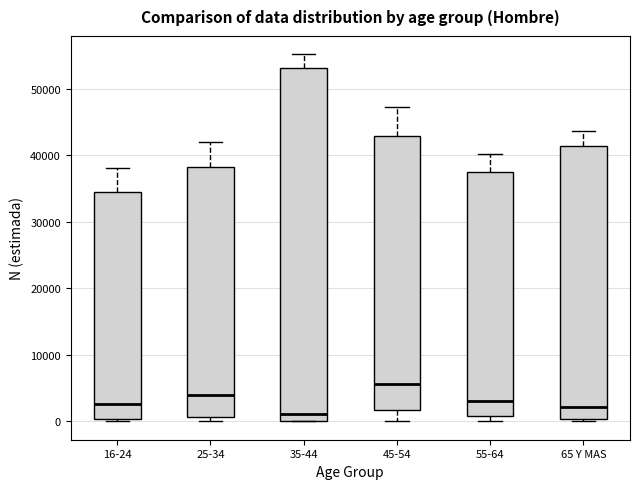

Reading left to right, read every box against the y-axis: the position of its median line, the range the box covers, and the ends of its whiskers. The values are not printed on the chart, so give them approximately, as read against the axis.

16-24: median 3000, box 0 to 34000, whiskers 0 to 38000
25-34: median 4000, box 1000 to 38000, whiskers 0 to 42000
35-44: median 1000, box 0 to 53000, whiskers 0 to 55000
45-54: median 6000, box 2000 to 43000, whiskers 0 to 47000
55-64: median 3000, box 1000 to 38000, whiskers 0 to 40000
65 Y MAS: median 2000, box 0 to 41000, whiskers 0 (just below the box's lower edge) to 44000